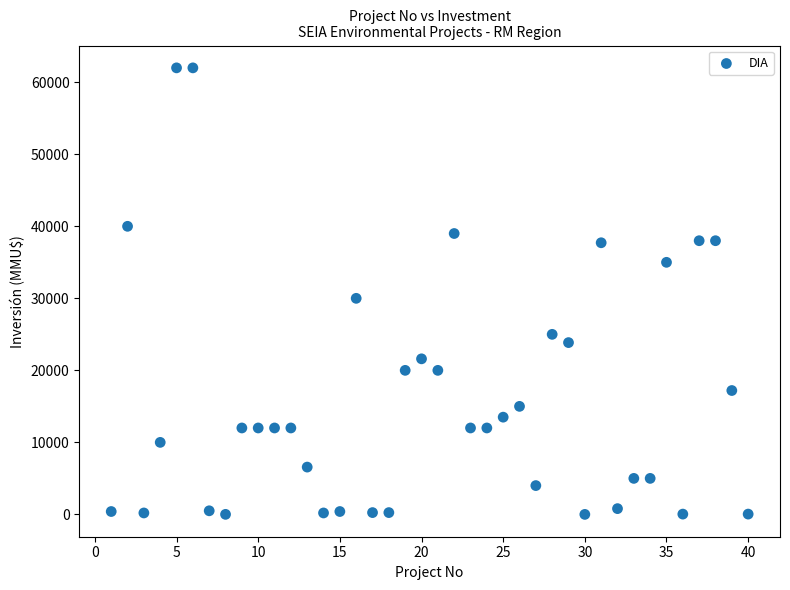

What Y value in the scatter plot is closest to 31000?

30000